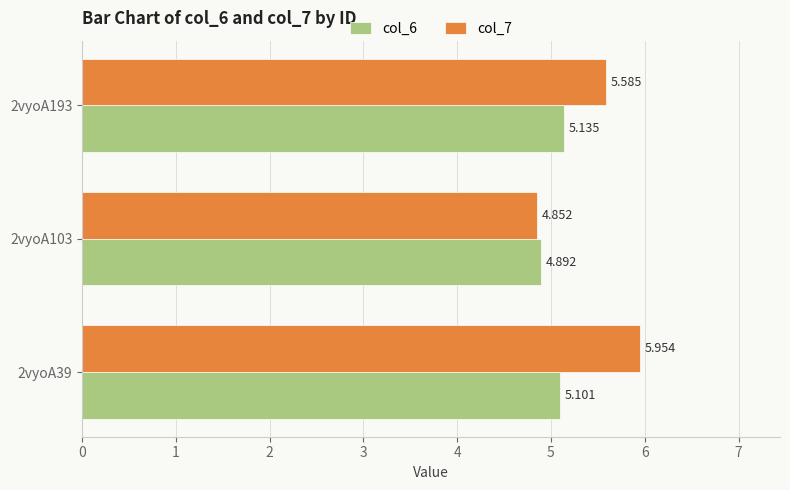

Which series has the largest total across all categories?

col_7